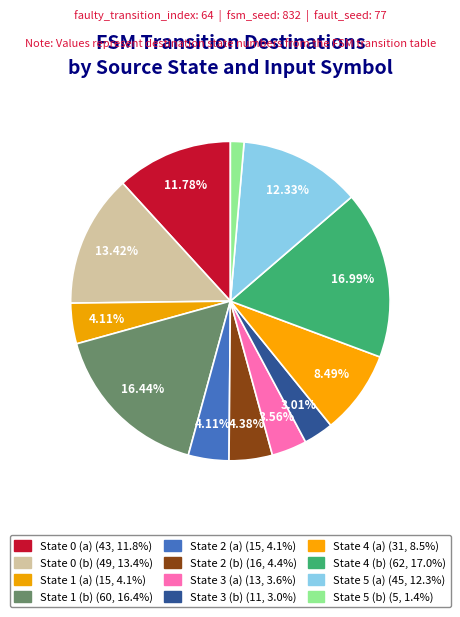

Count the number of slices in the pie.

12